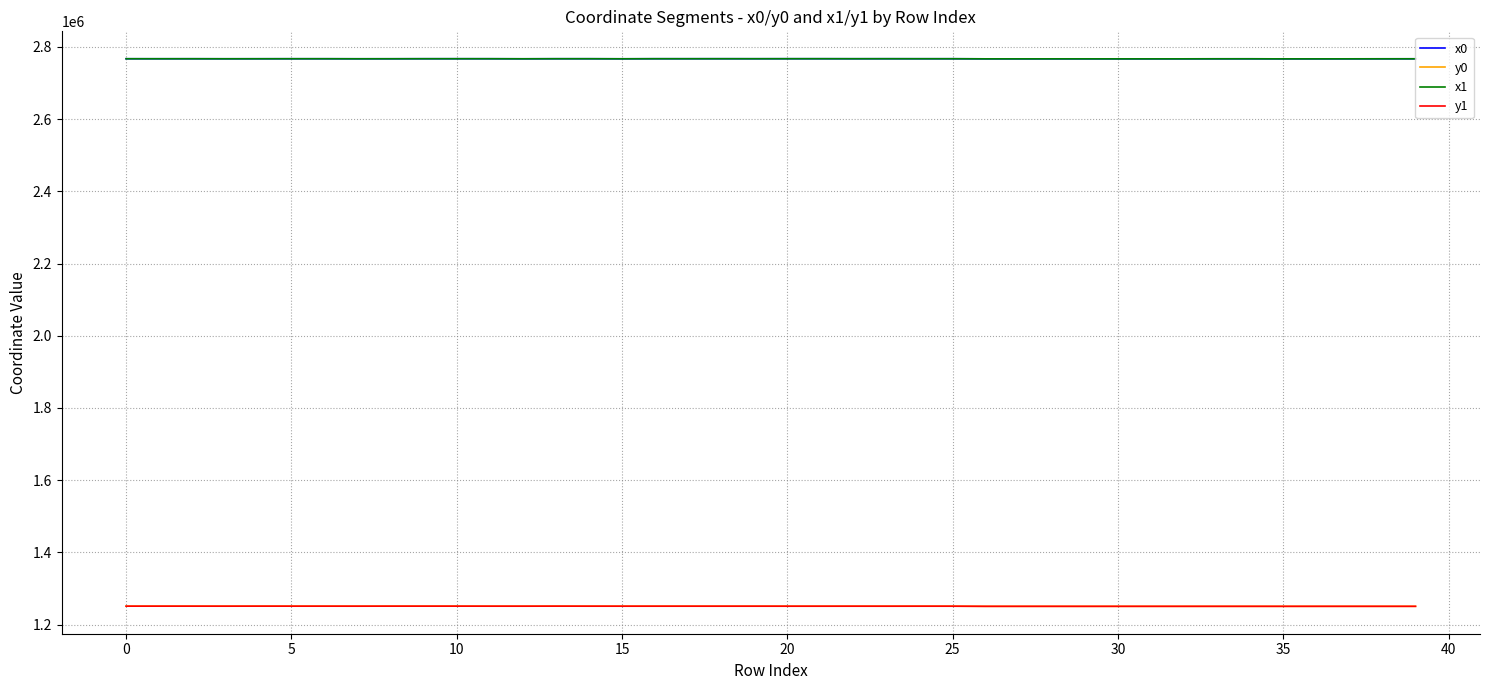

True or false: x0 and y0 intersect in this chart.

False